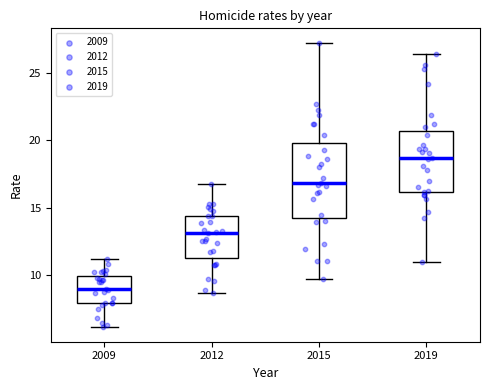

Comparing the boxes themselves (not the whiskers), which one is the tallest?

2015